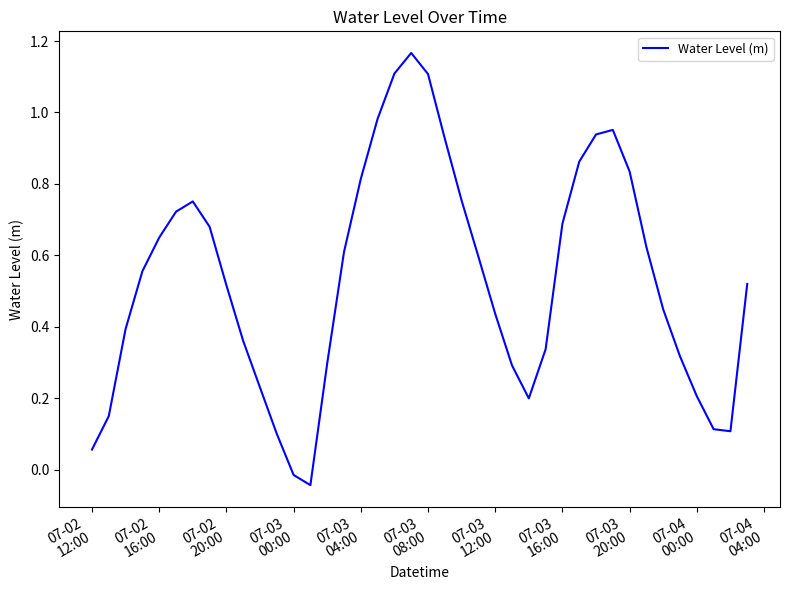

Reading right to left, transcribe all the data shown in this chart.

0.5	0.1	0.1	0.2	0.3	0.4	0.6	0.8	1.0	0.9	0.9	0.7	0.3	0.2	0.3	0.4	0.6	0.8	0.9	1.1	1.2	1.1	1.0	0.8	0.6	0.3	-0.0	-0.0	0.1	0.2	0.4	0.5	0.7	0.8	0.7	0.6	0.6	0.4	0.1	0.1